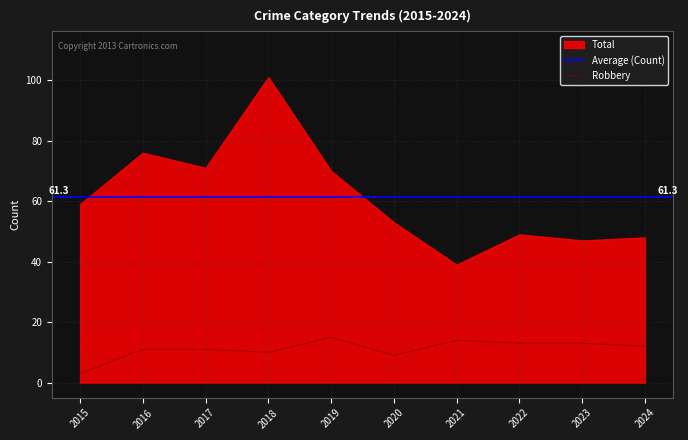

Reading left to right, extract all data points from this chart.

Robbery: 3	11	11	10	15	9	14	13	13	12
Theft: 56	61	54	80	50	32	21	24	30	21
Total: 59	76	71	101	70	53	39	49	47	48